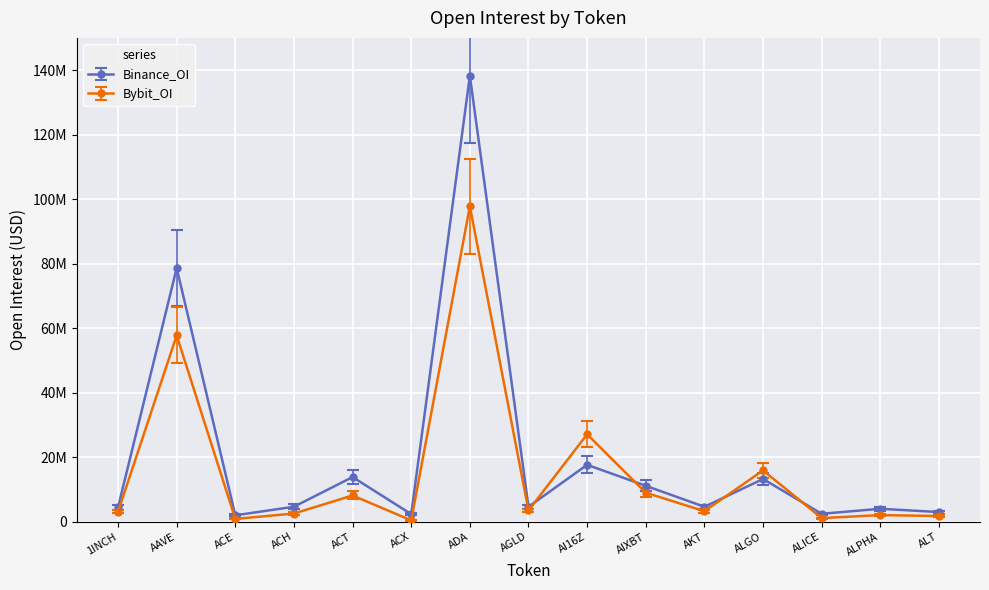

Read the Bybit_OI value at AKT.

2785190.8